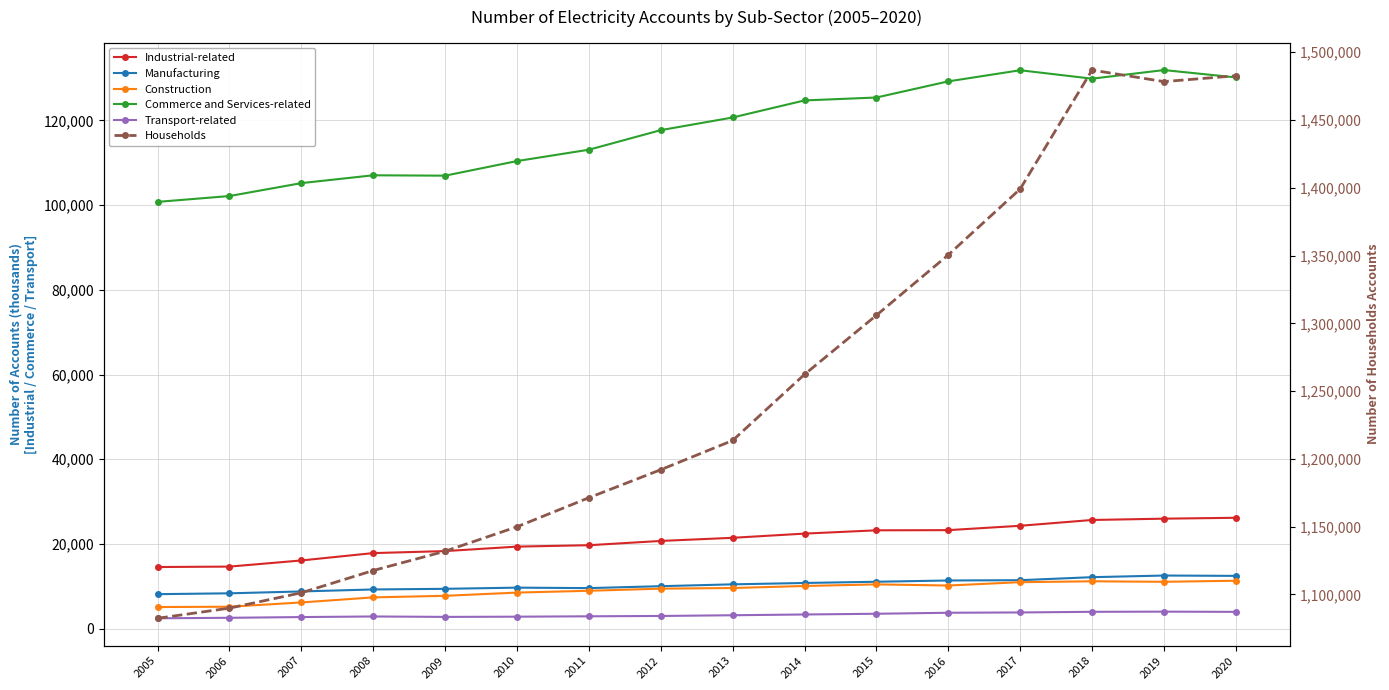

Rank the categories by Households value from highest to lowest.

2018, 2020, 2019, 2017, 2016, 2015, 2014, 2013, 2012, 2011, 2010, 2009, 2008, 2007, 2006, 2005